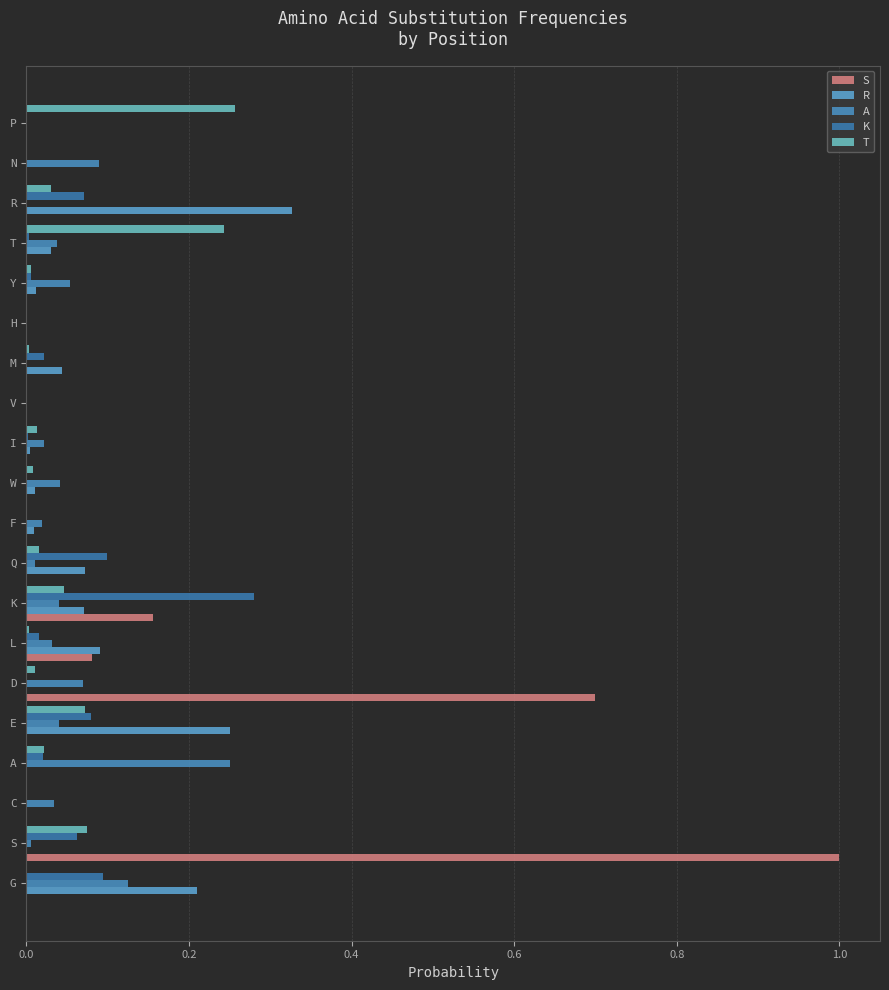

Reading left to right, extract all data points from this chart.

S: 0.0	1.0	0.0	0.0	0.0	0.7	0.1	0.2	0.0	0.0	0.0	0.0	0.0	0.0	0.0	0.0	0.0	0.0	0.0	0.0
R: 0.2	0.0	0.0	0.0	0.2	0.0	0.1	0.1	0.1	0.0	0.0	0.0	0.0	0.0	0.0	0.0	0.0	0.3	0.0	0.0
A: 0.1	0.0	0.0	0.2	0.0	0.1	0.0	0.0	0.0	0.0	0.0	0.0	0.0	0.0	0.0	0.1	0.0	0.0	0.1	0.0
K: 0.1	0.1	0.0	0.0	0.1	0.0	0.0	0.3	0.1	0.0	0.0	0.0	0.0	0.0	0.0	0.0	0.0	0.1	0.0	0.0
T: 0.0	0.1	0.0	0.0	0.1	0.0	0.0	0.0	0.0	0.0	0.0	0.0	0.0	0.0	0.0	0.0	0.2	0.0	0.0	0.3